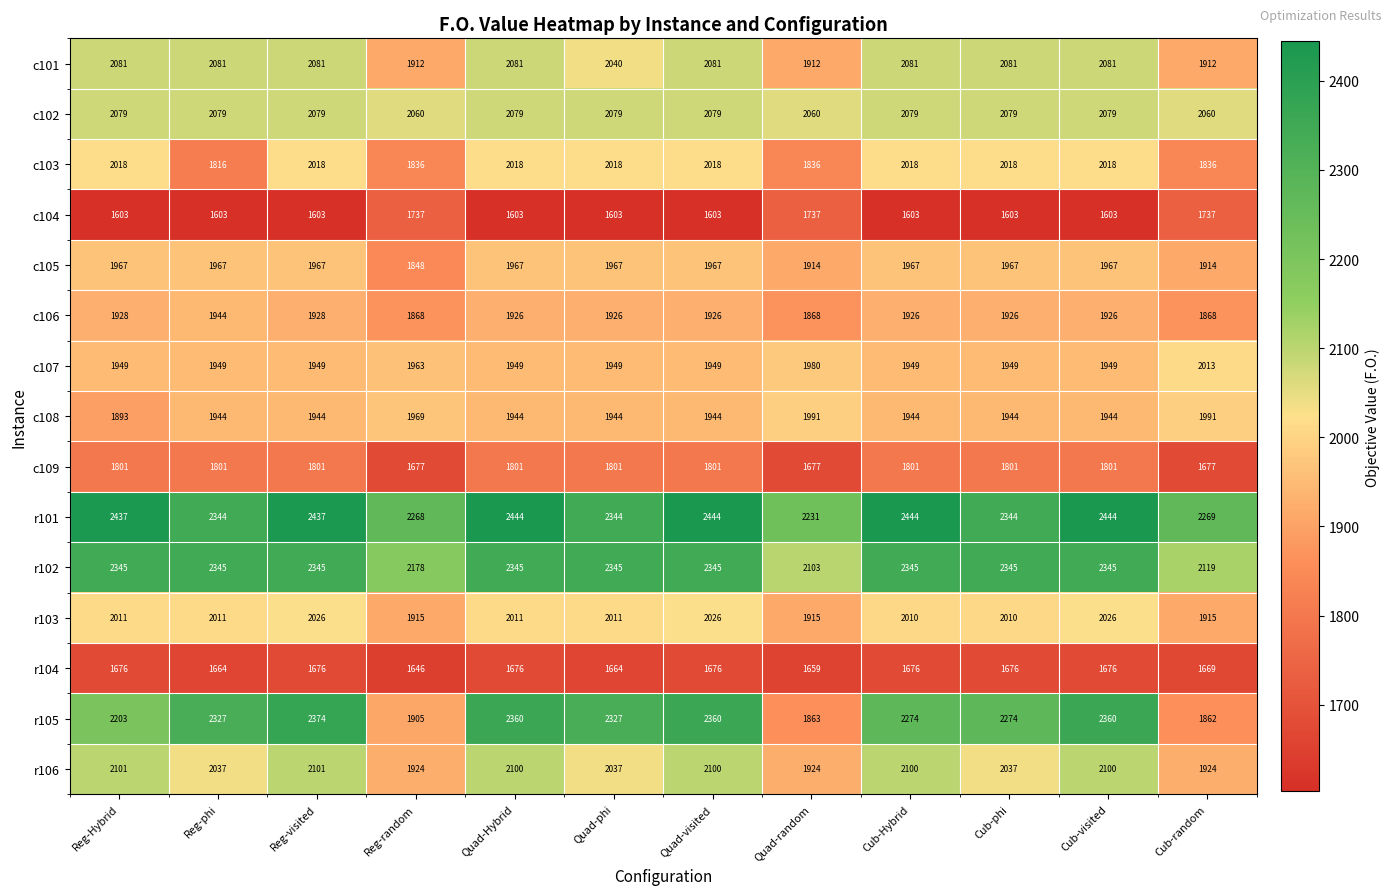

What is the difference between the highest and lowest values at Cub-random?

600